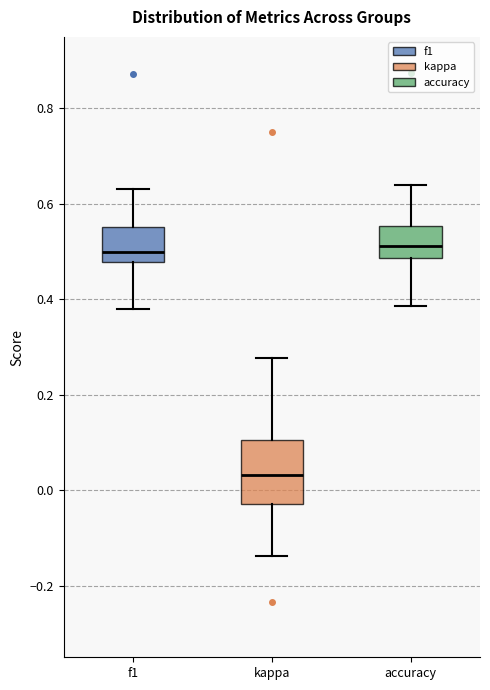

Which box's median line is the lowest?

kappa